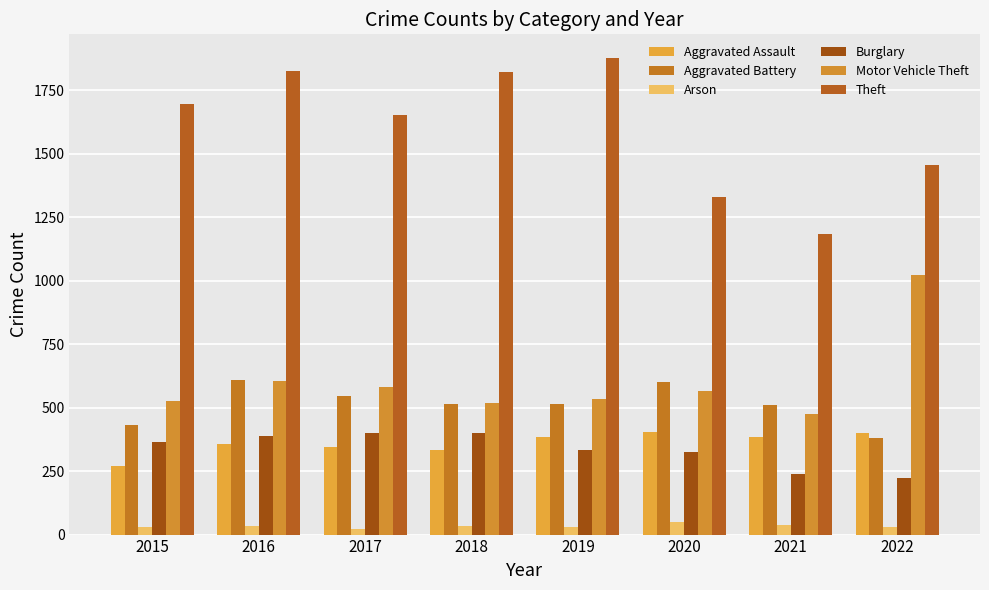

At which label does Theft reach its peak?

2019